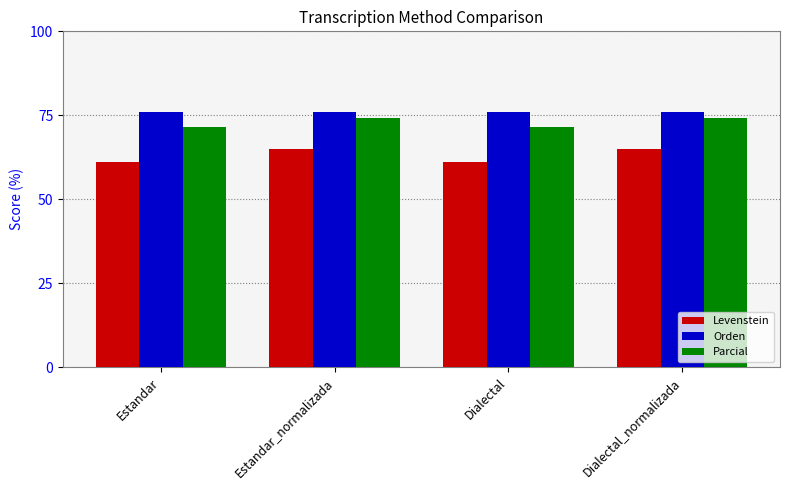

What is the smallest value displayed?

61.0